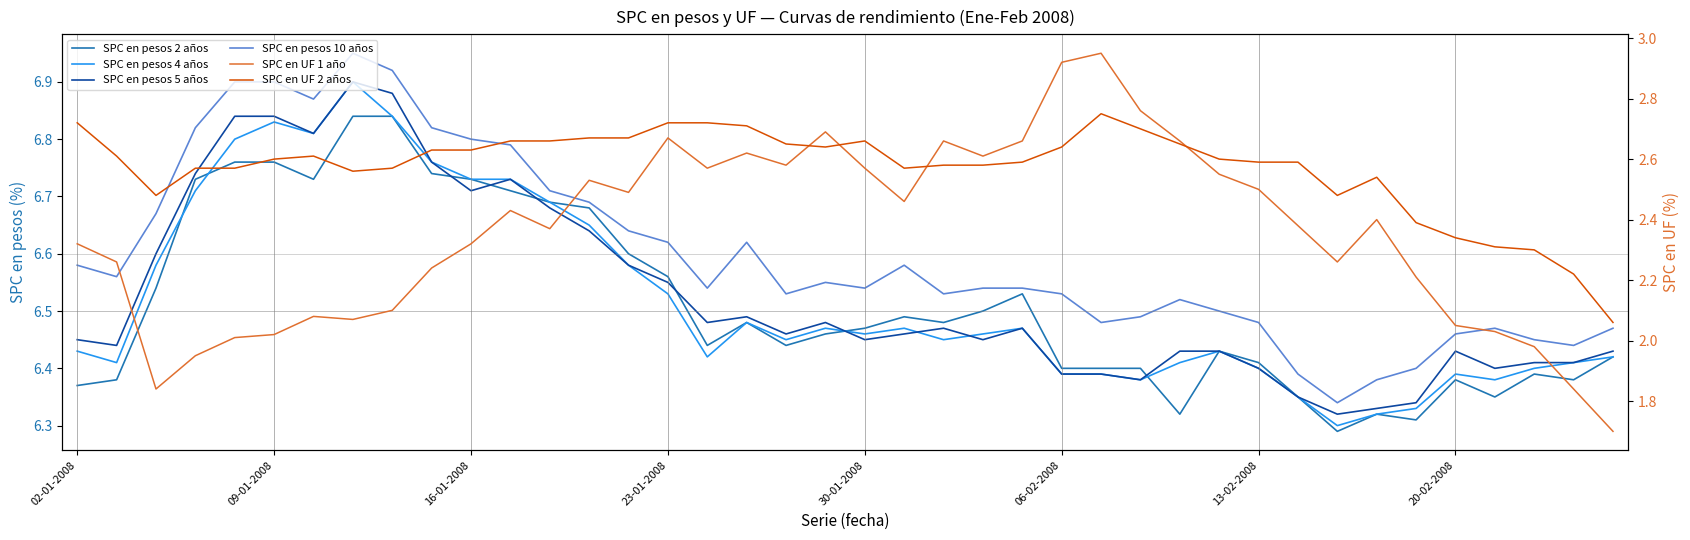

The value of SPC en UF 2 años at 06-02-2008 is 0.9. True or false?

False